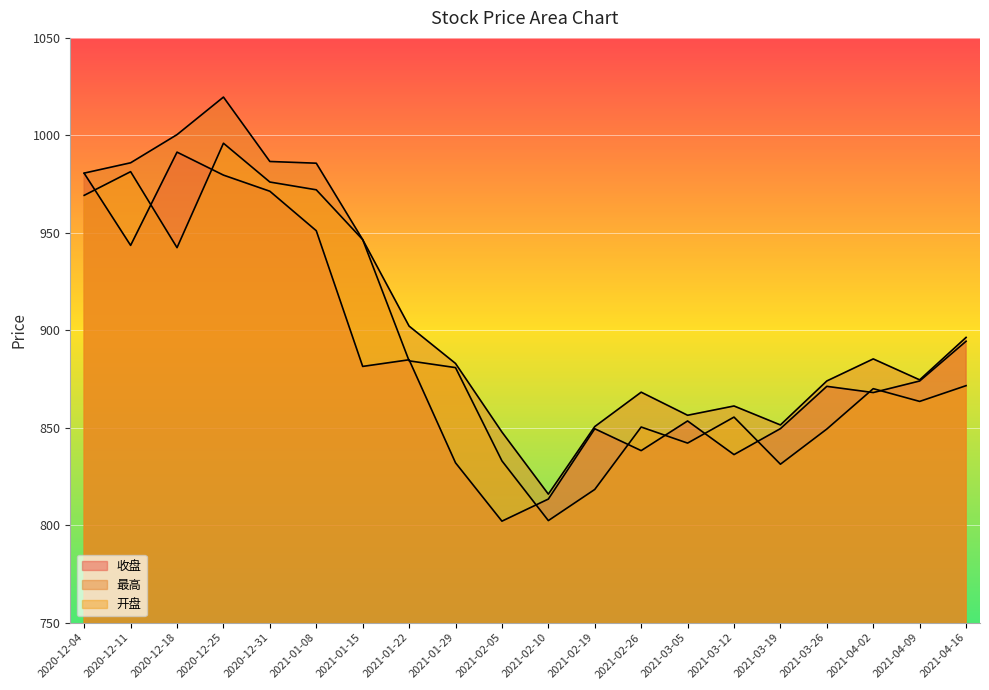

At 2021-01-22, list the series in order from smallest to largest.

开盘, 收盘, 最高